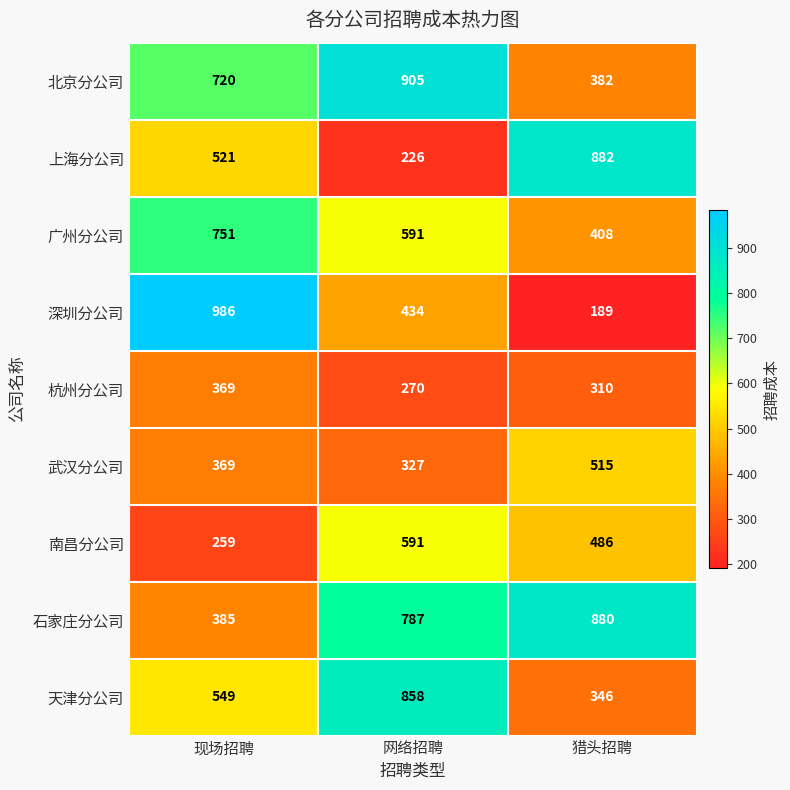

Which category has the lowest value across all series?

猎头招聘